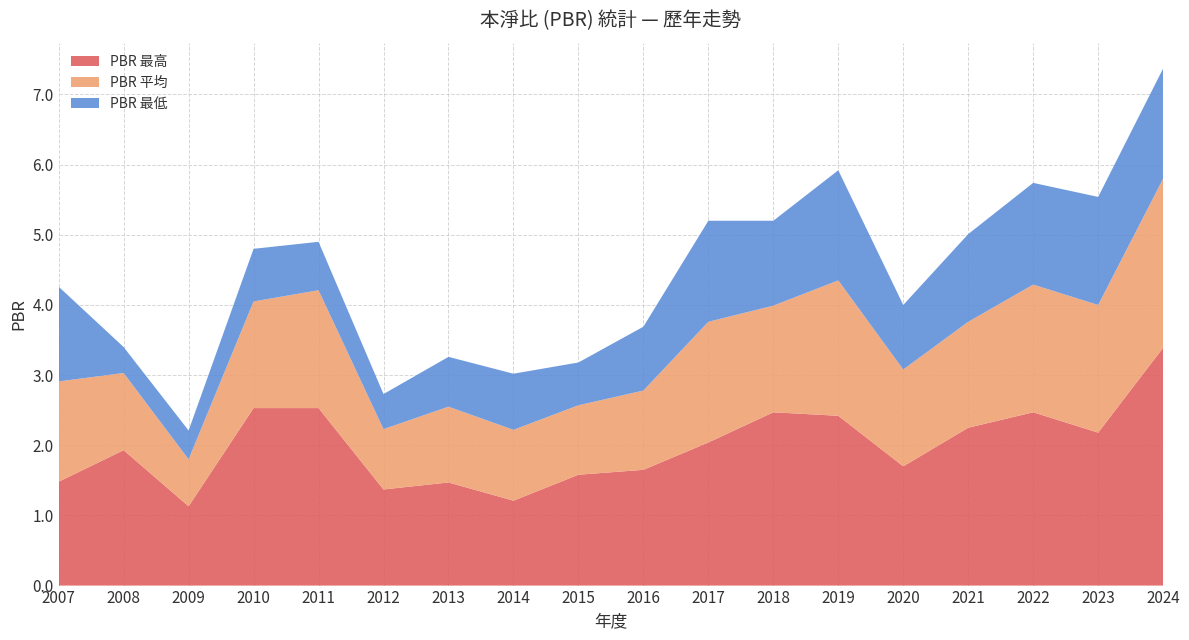

Reading left to right, list all the values displayed in this chart.

PBR 最高: 1.5	1.9	1.1	2.5	2.5	1.4	1.5	1.2	1.6	1.6	2.0	2.5	2.4	1.7	2.2	2.5	2.2	3.4
PBR 平均: 1.4	1.1	0.7	1.5	1.7	0.9	1.1	1.0	1.0	1.1	1.7	1.5	1.9	1.4	1.5	1.8	1.8	2.4
PBR 最低: 1.4	0.4	0.4	0.8	0.7	0.5	0.7	0.8	0.6	0.9	1.4	1.2	1.6	0.9	1.2	1.4	1.5	1.6